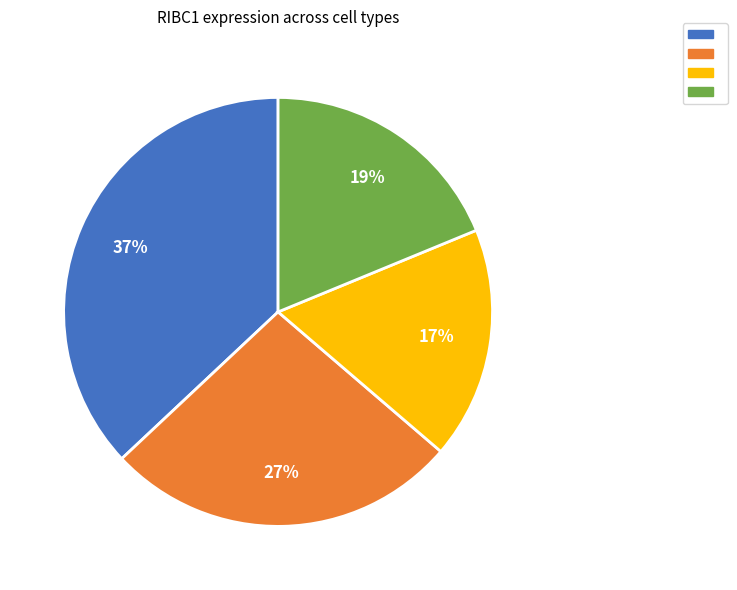

To the nearest percent, what is the difference between the largest and smallest slice percentages?

20%